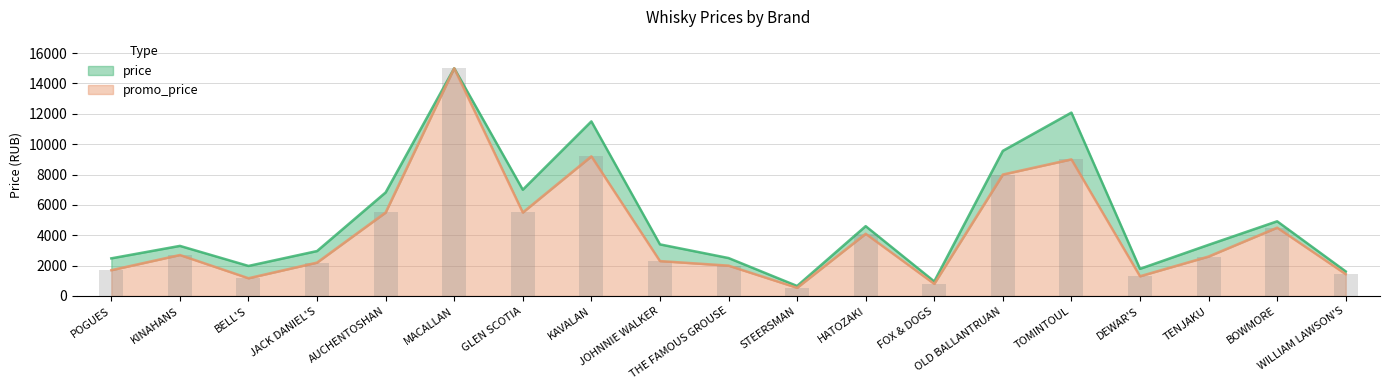

How many categories are shown in the chart?

19